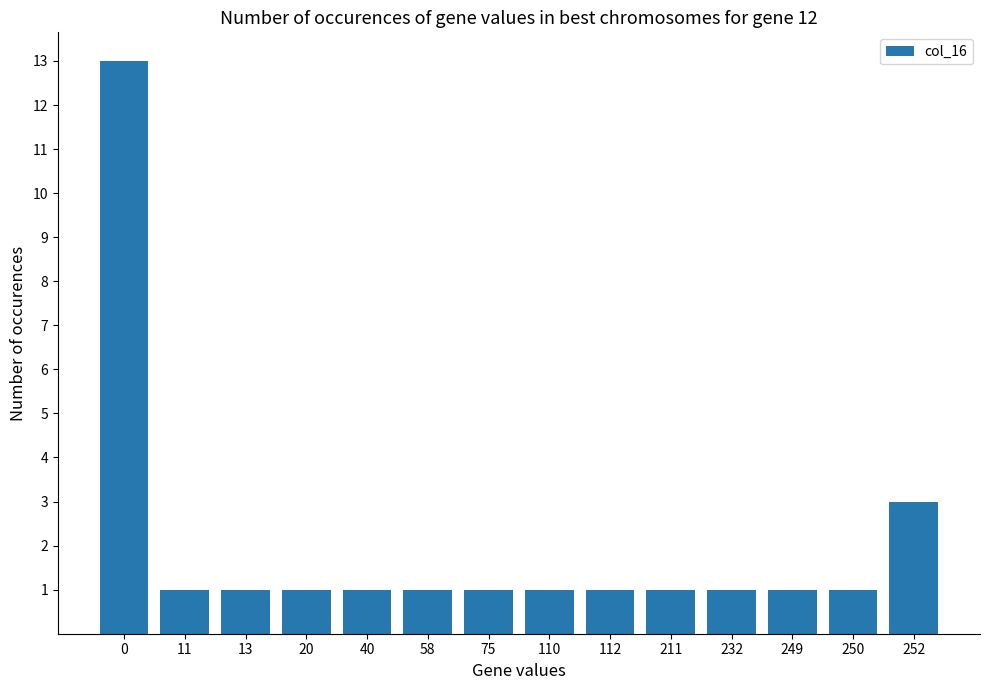

Reading left to right, extract all data points from this chart.

13	1	1	1	1	1	1	1	1	1	1	1	1	3